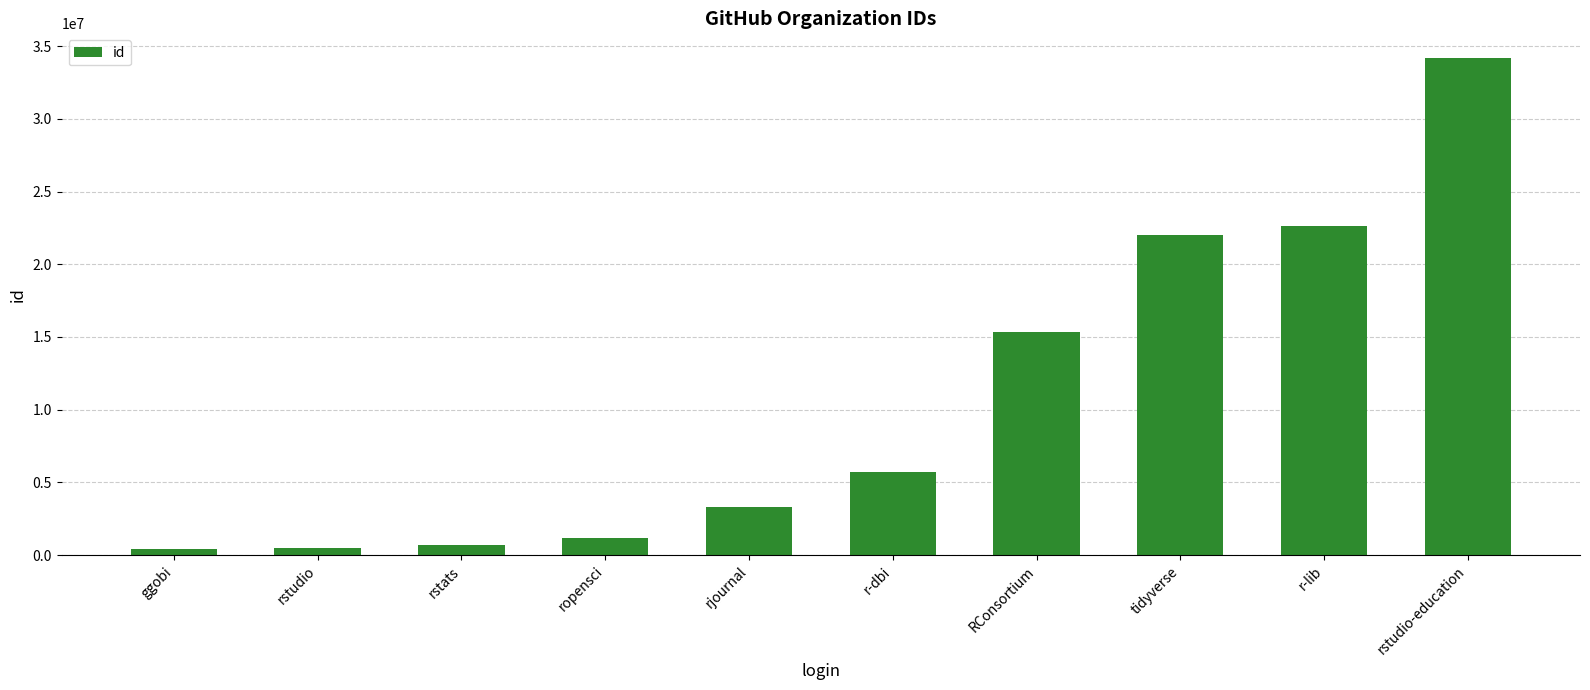

Approximately how many times larger is the value at rstudio-education compared to r-lib?

1.5